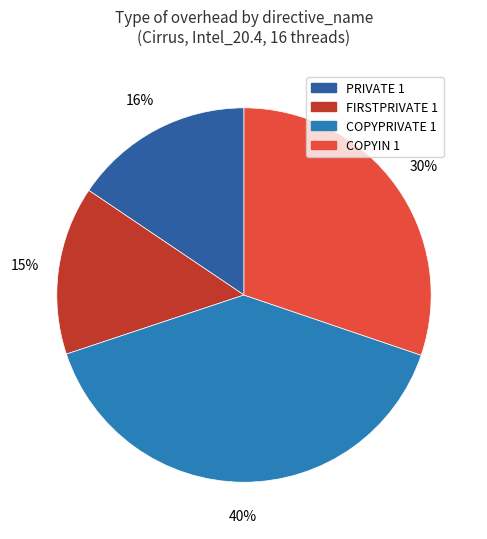

Does COPYPRIVATE 1 represent more than half of the total?

No